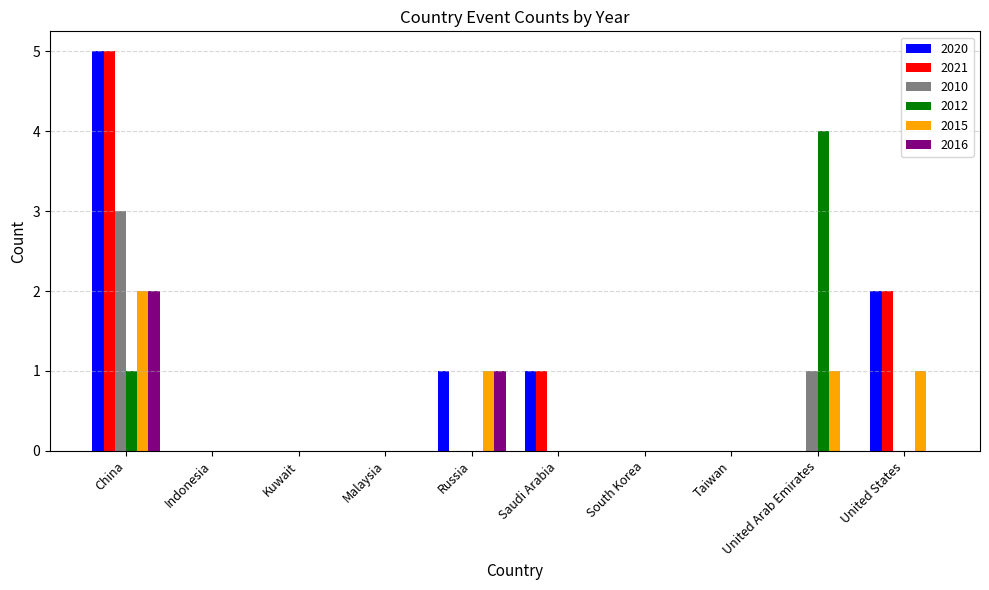

What is the sum of all 2021 values?

8